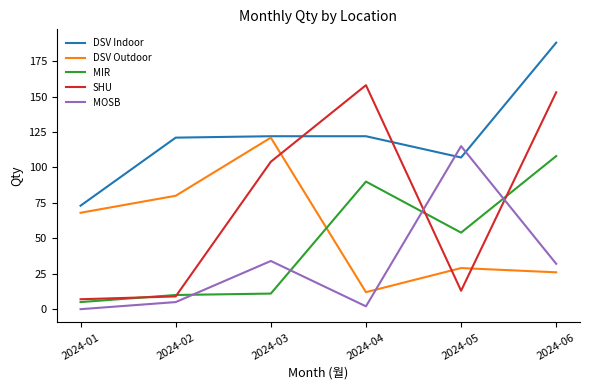

In DSV Outdoor, how many points are lower than both neighbors (excluding endpoints)?

1